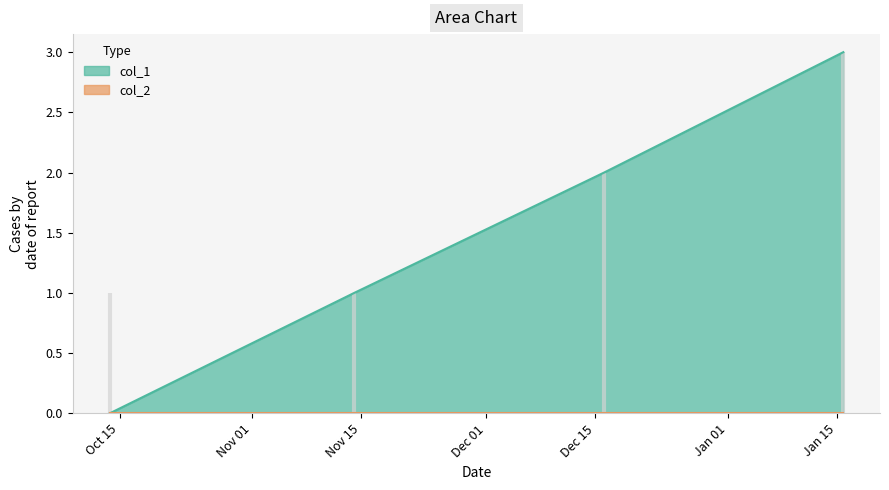

Reading left to right, what are all the values shown in this chart?

0	1	2	3